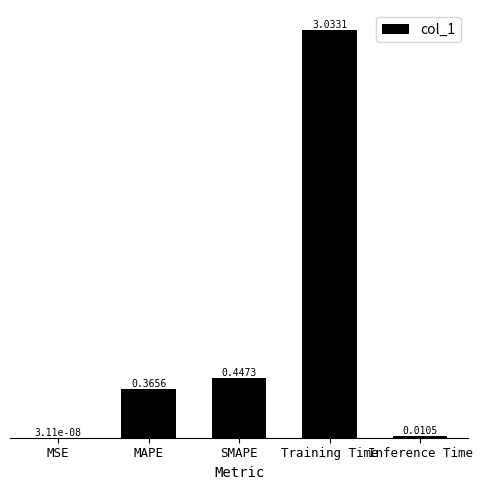

Where is the data nearest to the value 1?

SMAPE